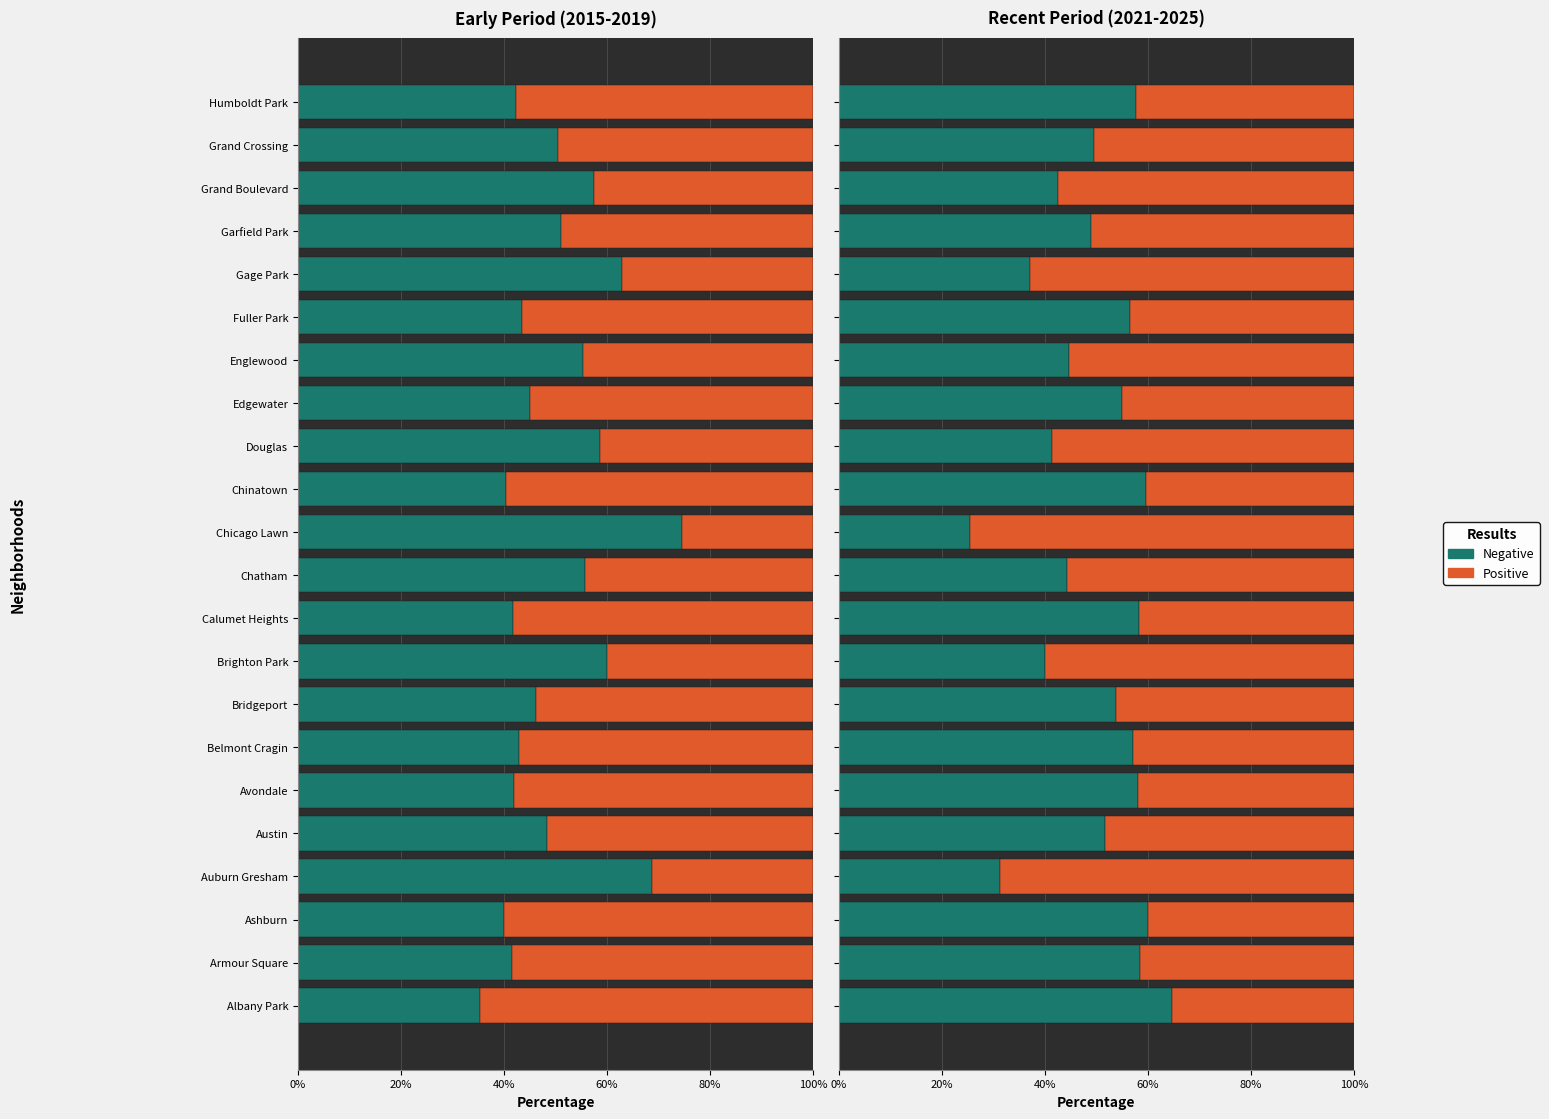

What is the difference between the Negative values at Grand Boulevard and Englewood?

2.2